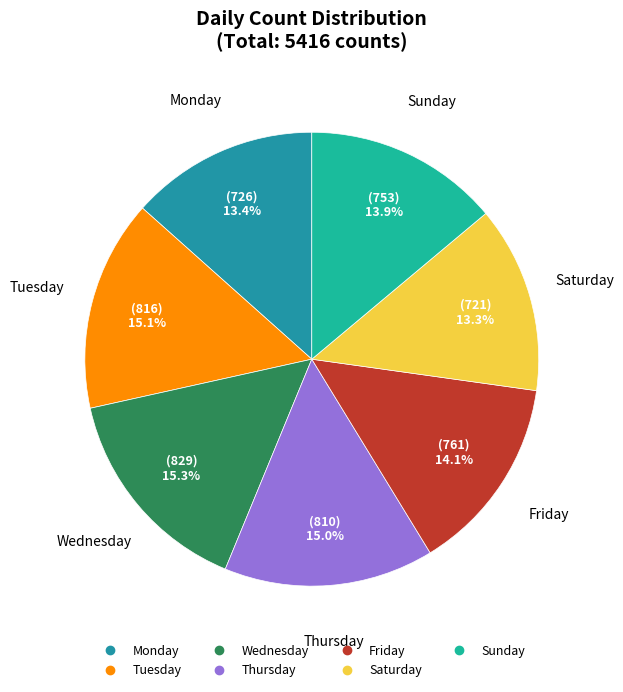

Does any single category account for the majority?

No